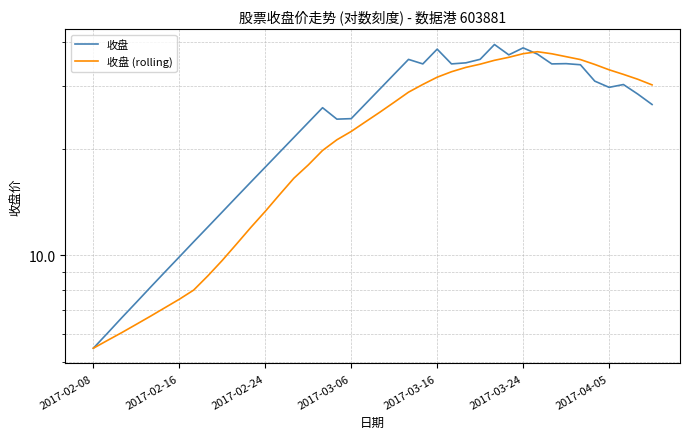

What is the sum of all 收盘 values?

981.2